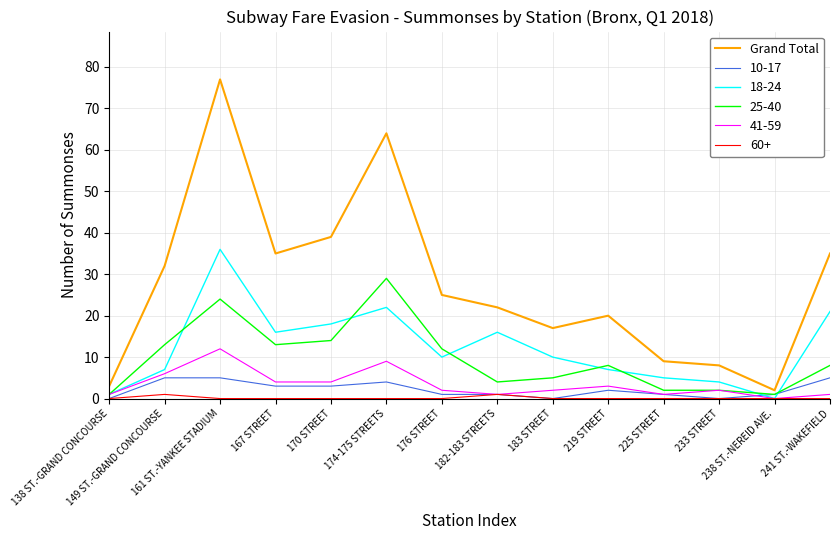

List the series in order of their peak value, highest first.

Grand Total, 18-24, 25-40, 41-59, 10-17, 60+